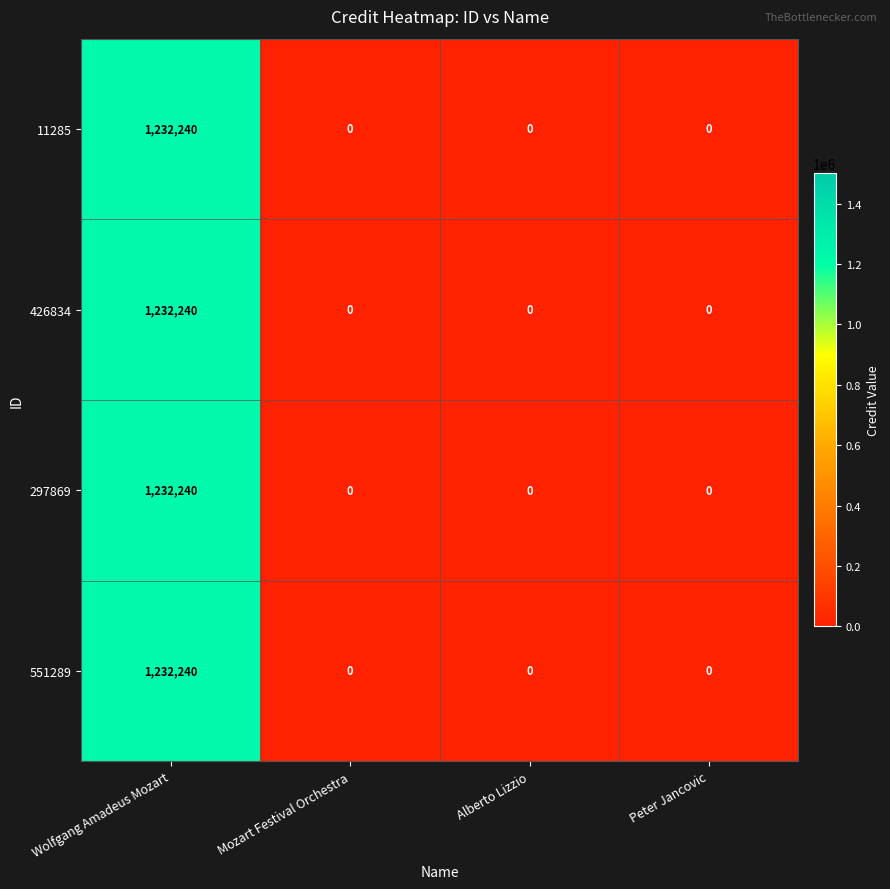

True or false: 297869 has a value of 0 at Peter Jancovic.

True